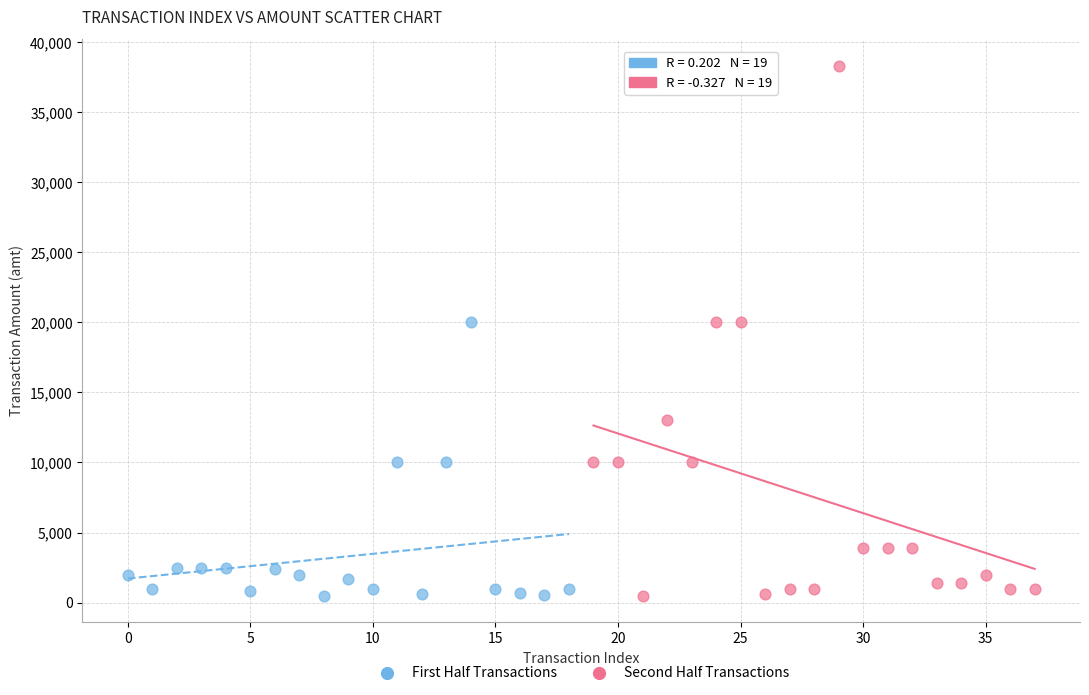

Which series has the widest spread of Y values?

Second Half Transactions